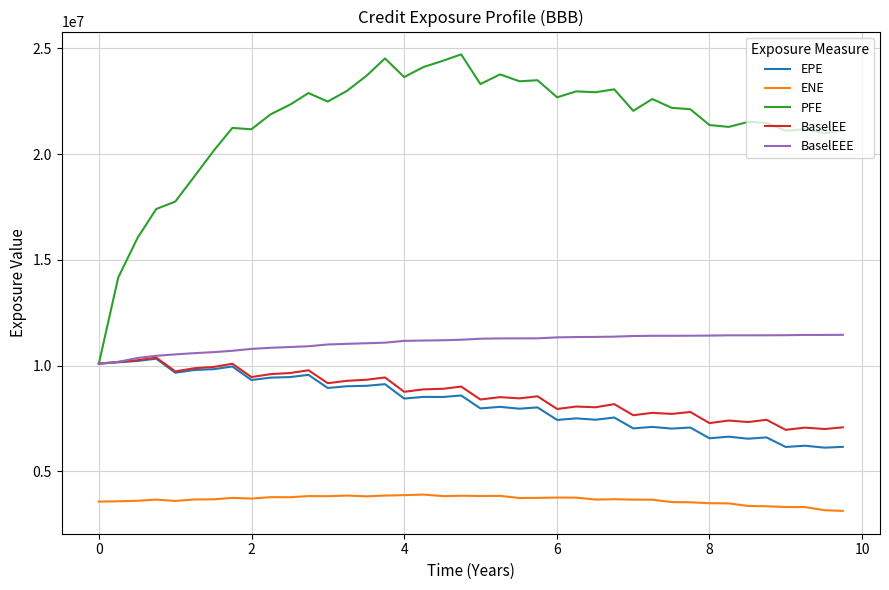

Which series has the widest spread of values?

PFE